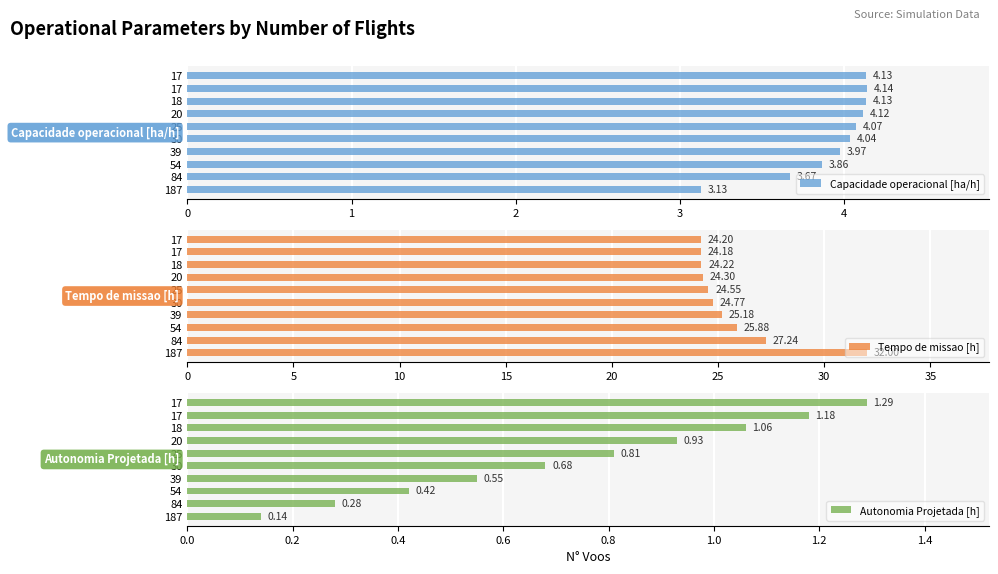

How many values in the Capacidade operacional [ha/h] series exceed 4?

6